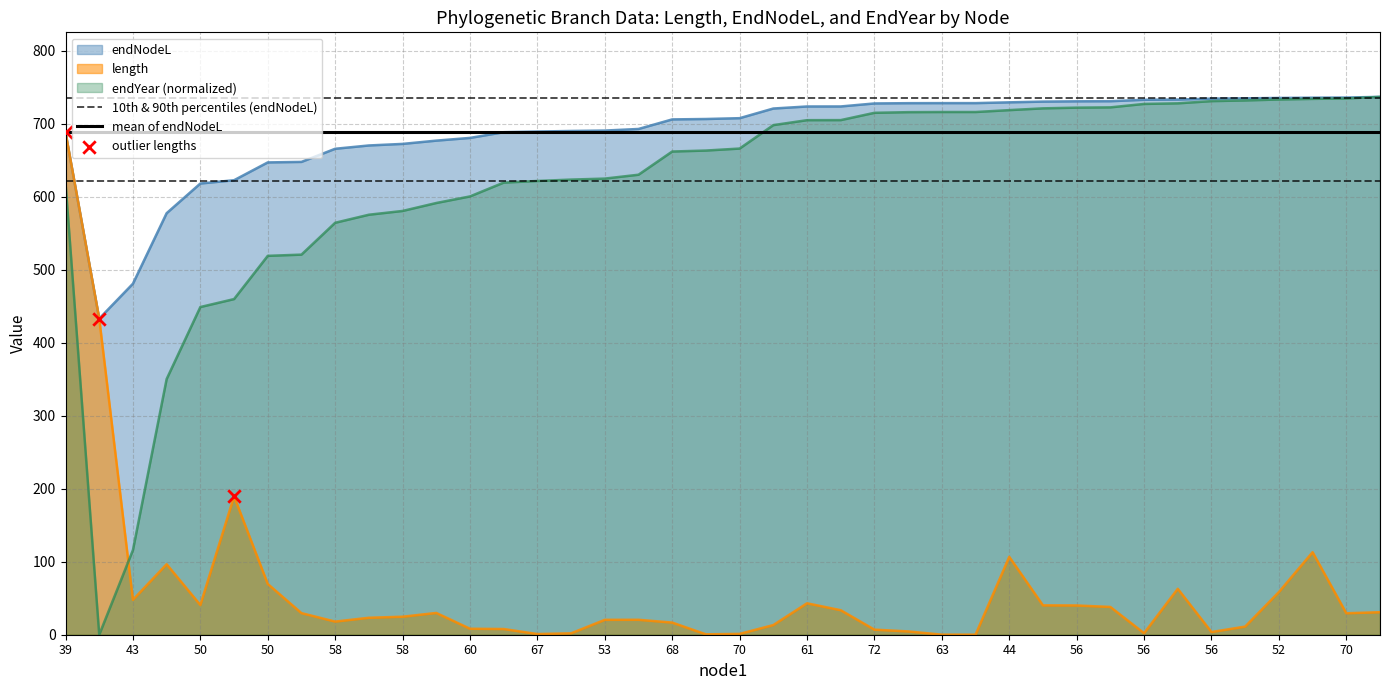

Which series has the largest Y range (max minus min)?

endYear